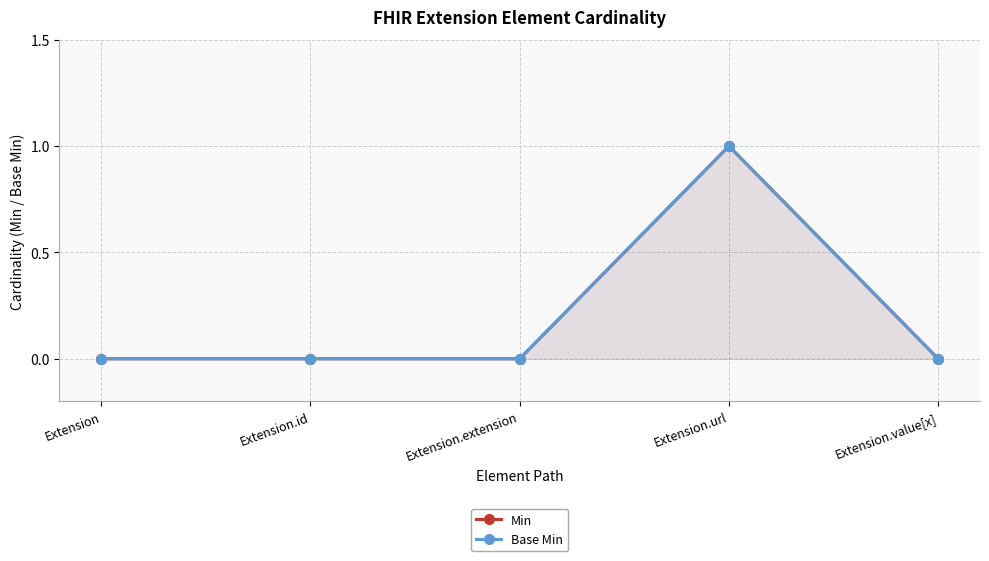

At which category is the sum across all series the highest?

Extension.url